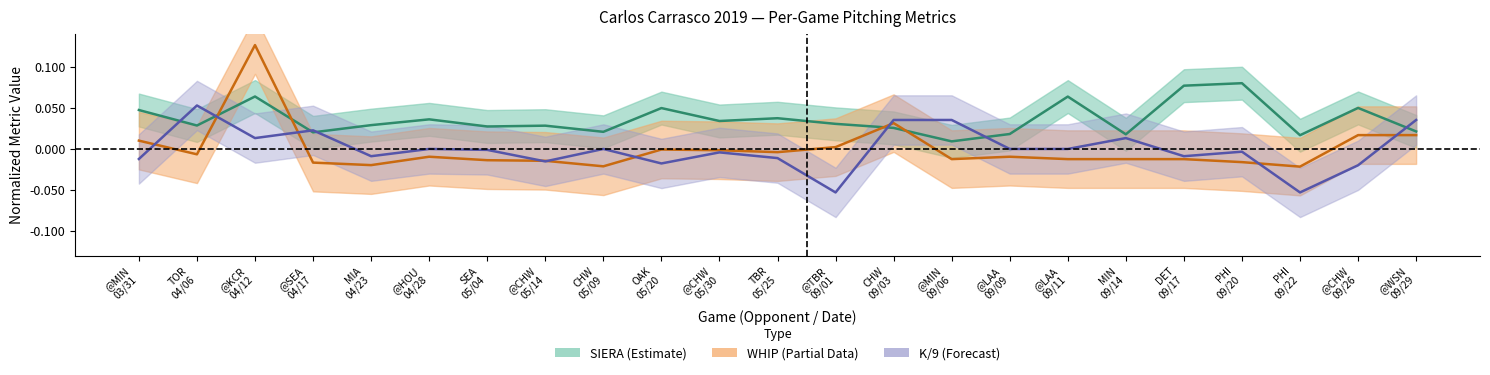

Which series has the largest range (max minus min)?

WHIP